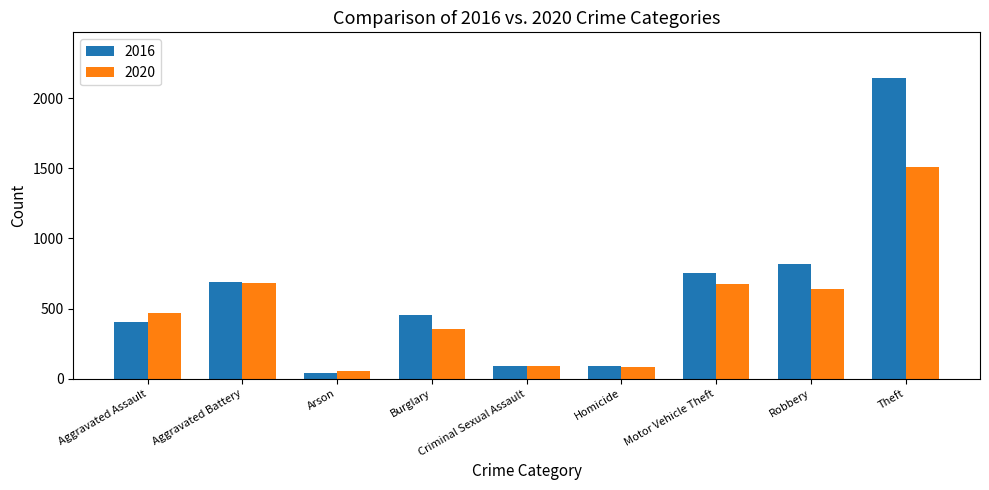

Which category has the highest value in the 2016 series?

Theft